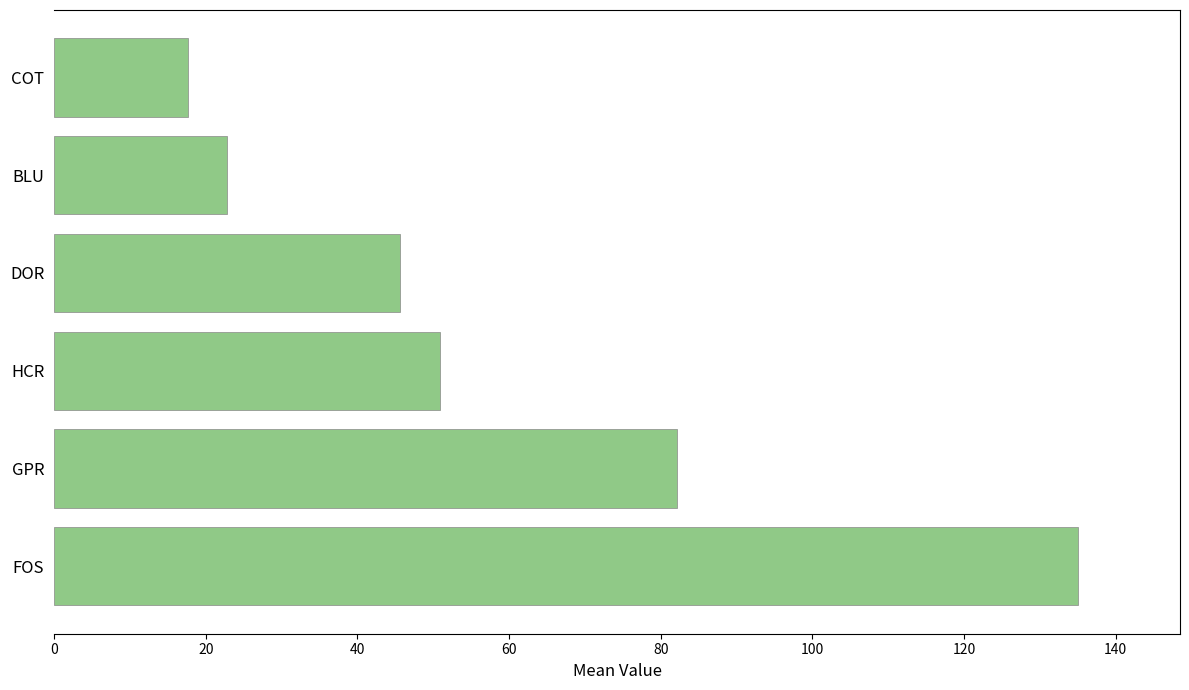

What is the greatest value displayed?

135.0